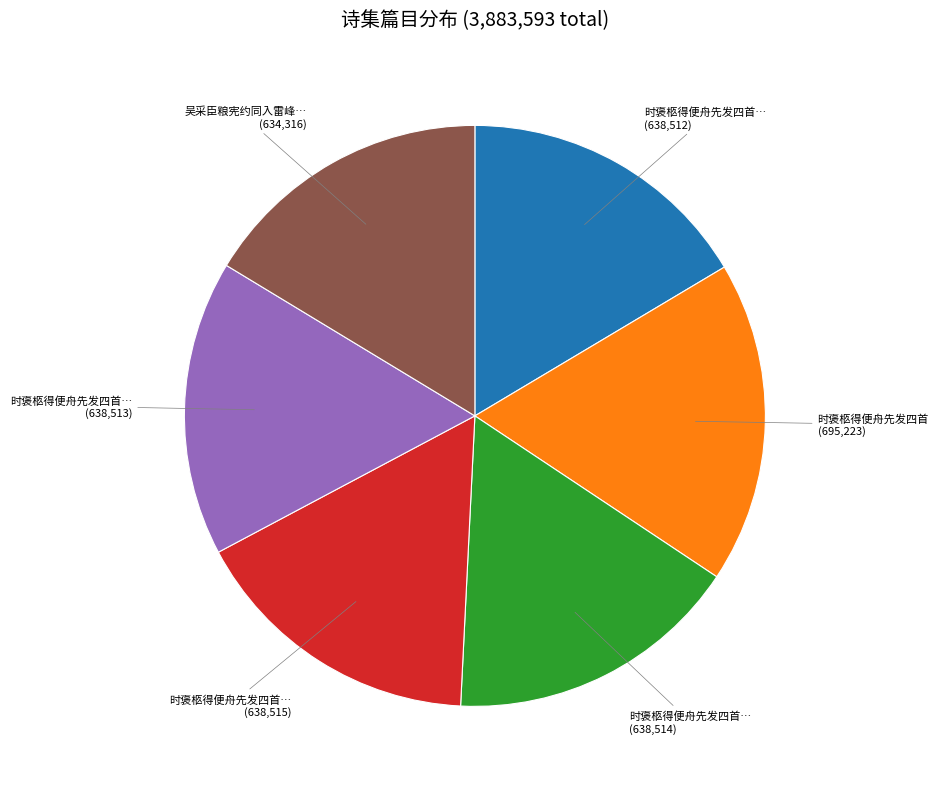

Count the number of slices in the pie.

6